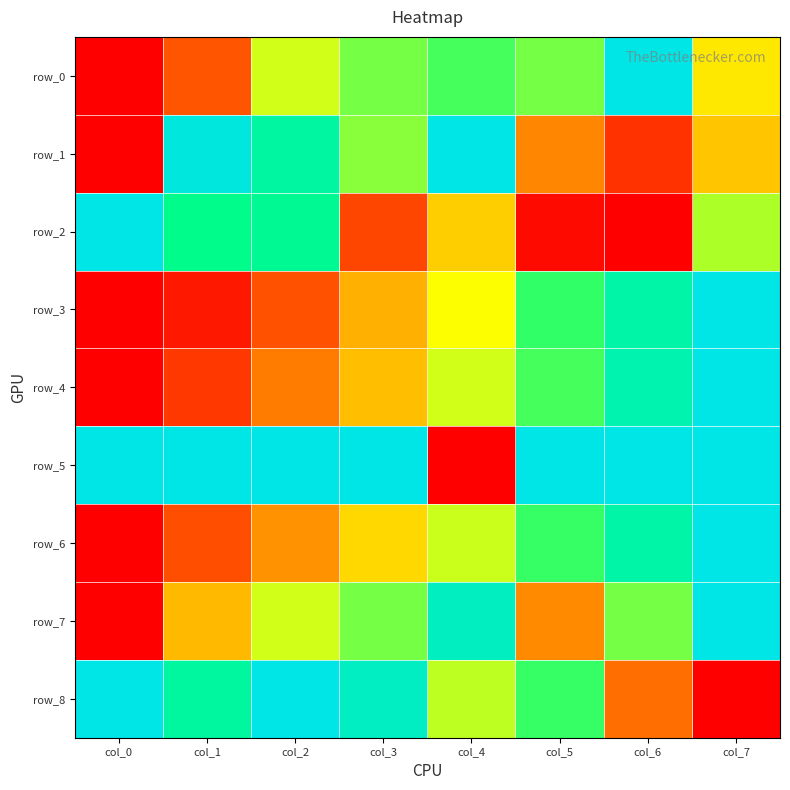

Between col_3 and col_6, which series saw the biggest shift?

row_8